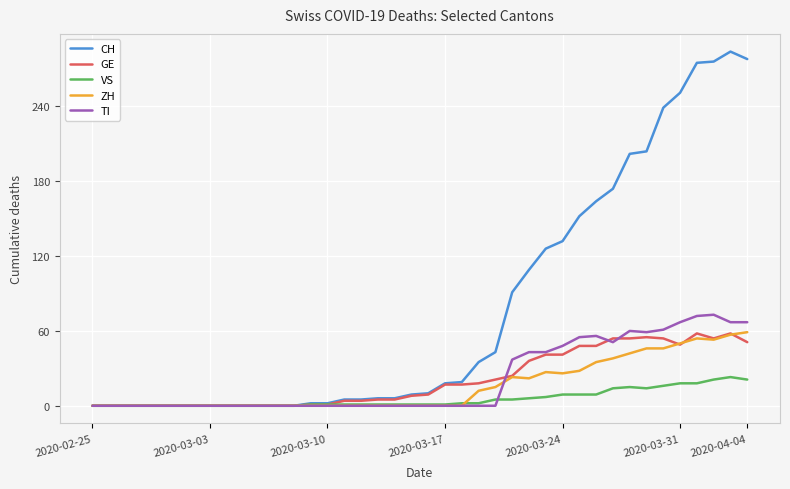

What is the greatest value displayed?

284